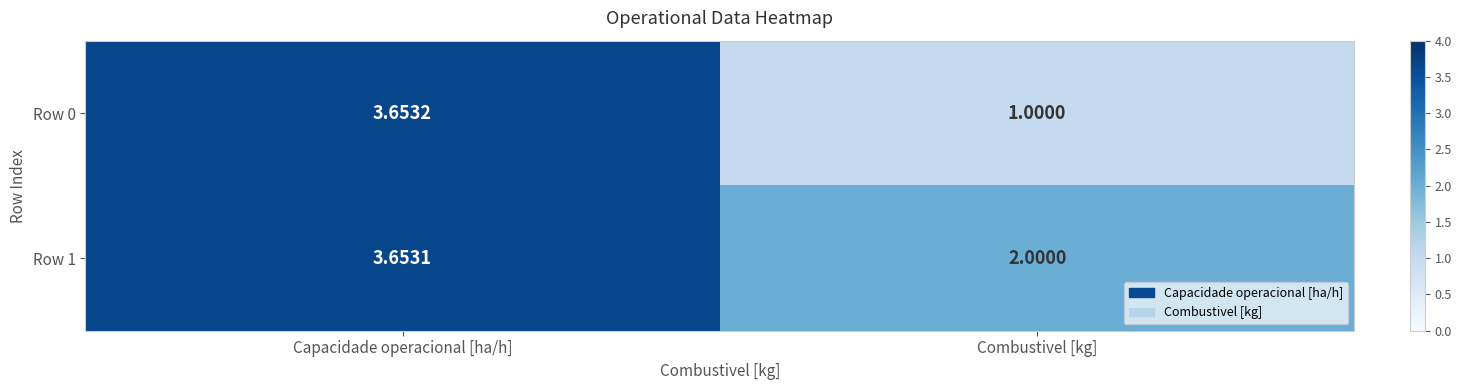

What is the total value across all series at Combustivel [kg]?

3.0